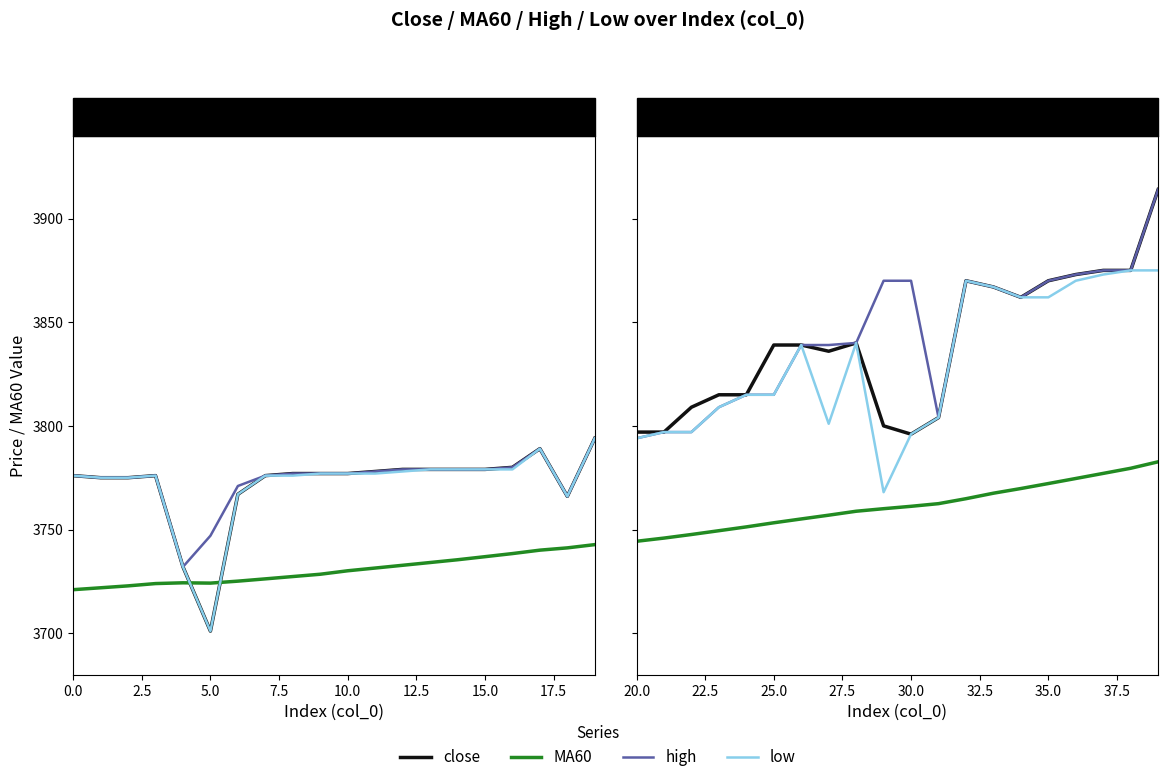

True or false: high and MA60 intersect in this chart.

False